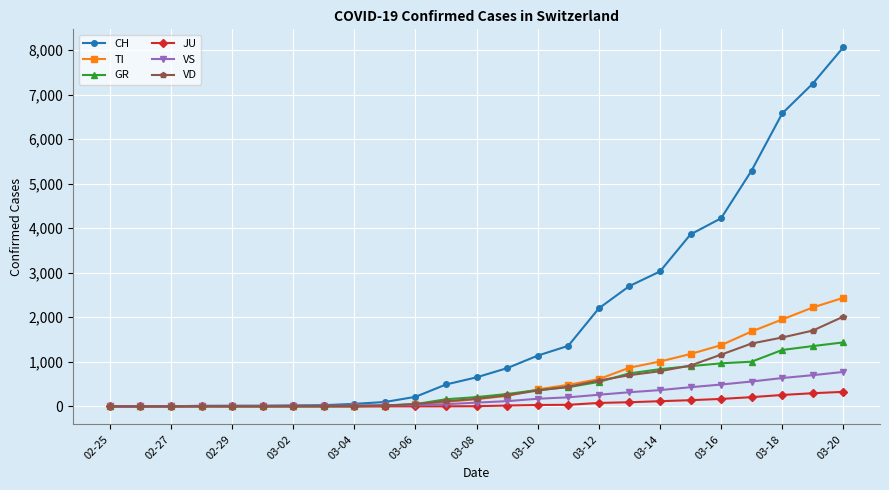

What is the maximum value for GR?

1436